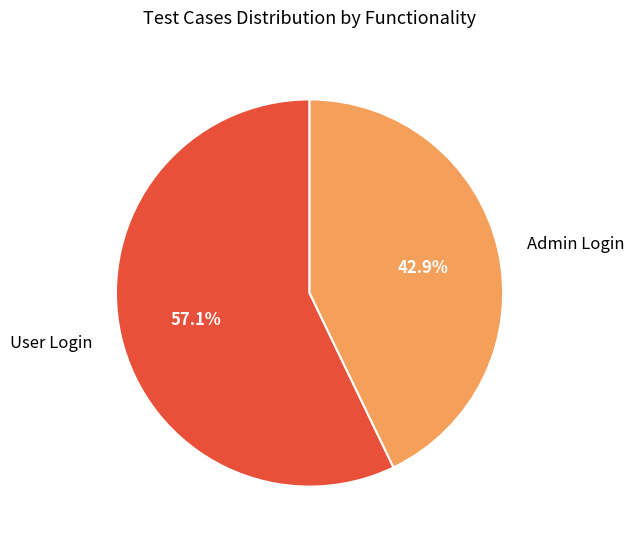

Which has a higher value, Admin Login or User Login?

User Login